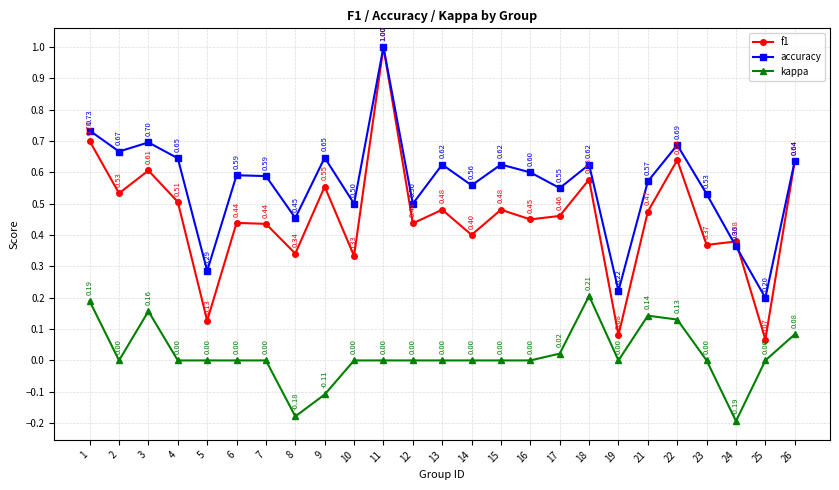

Which series has the widest spread of values?

f1